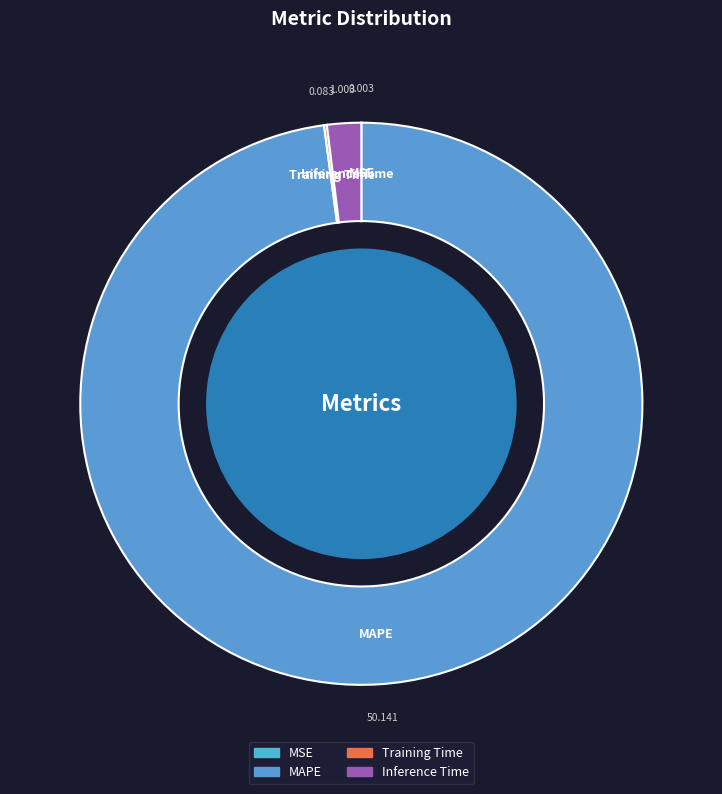

Which slice is the largest?

MAPE